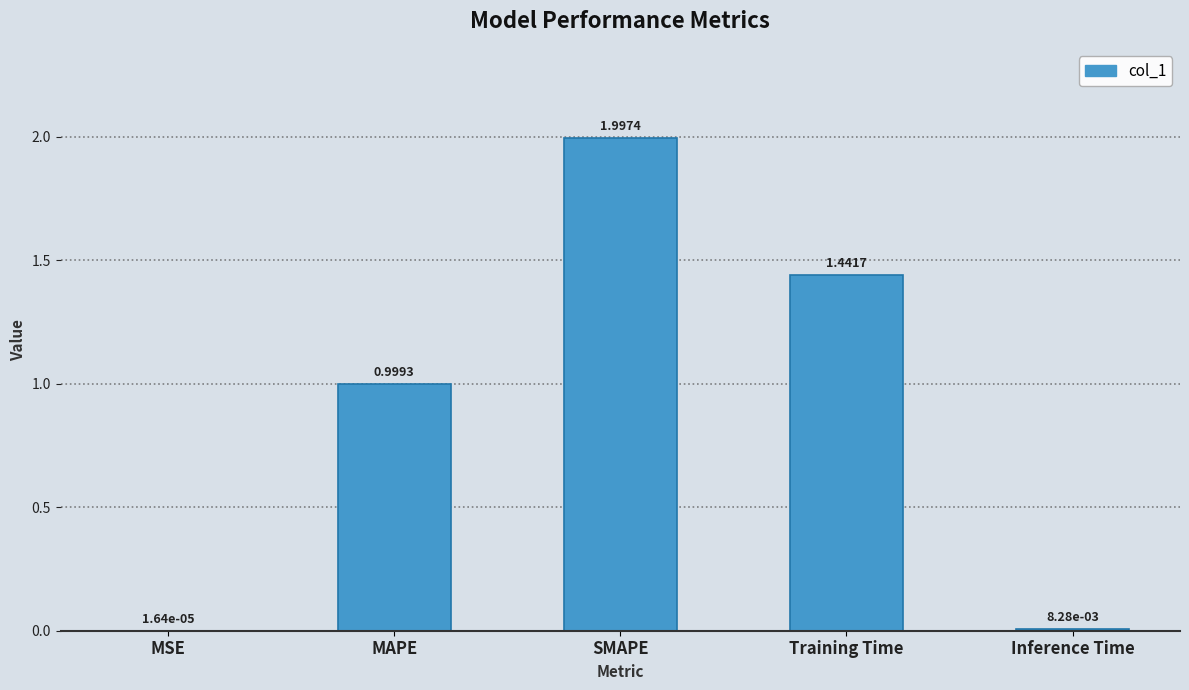

Between MSE and Training Time, which is larger?

Training Time